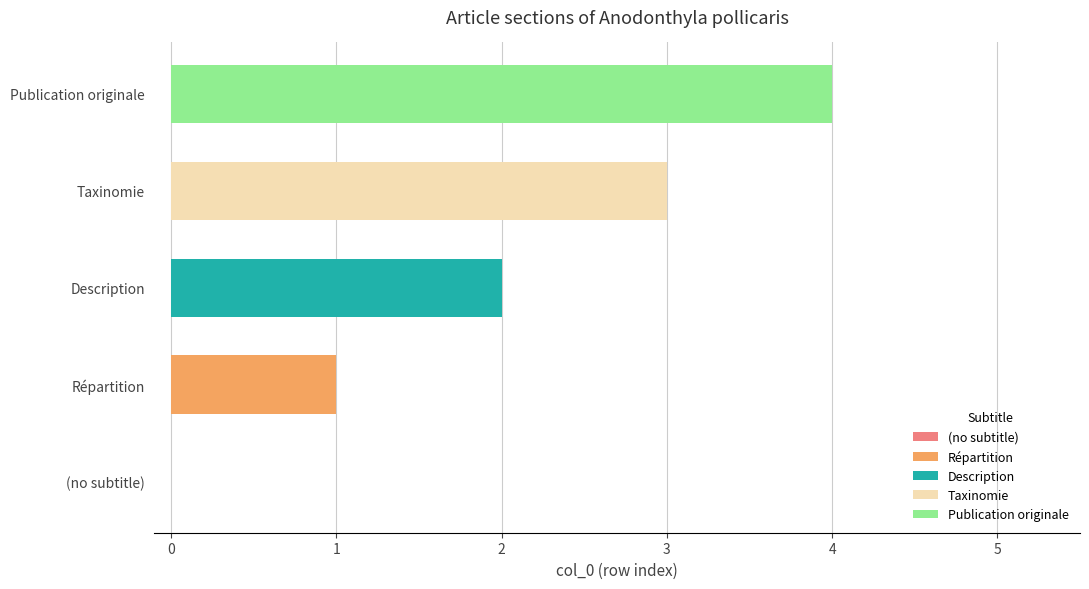

True or false: the data shows 3 at Taxinomie.

True